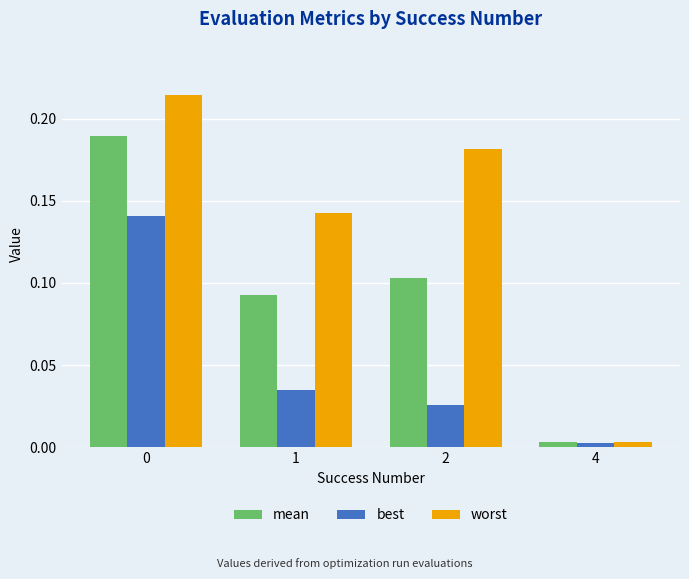

Rank the series by their maximum value, from highest to lowest.

worst, mean, best